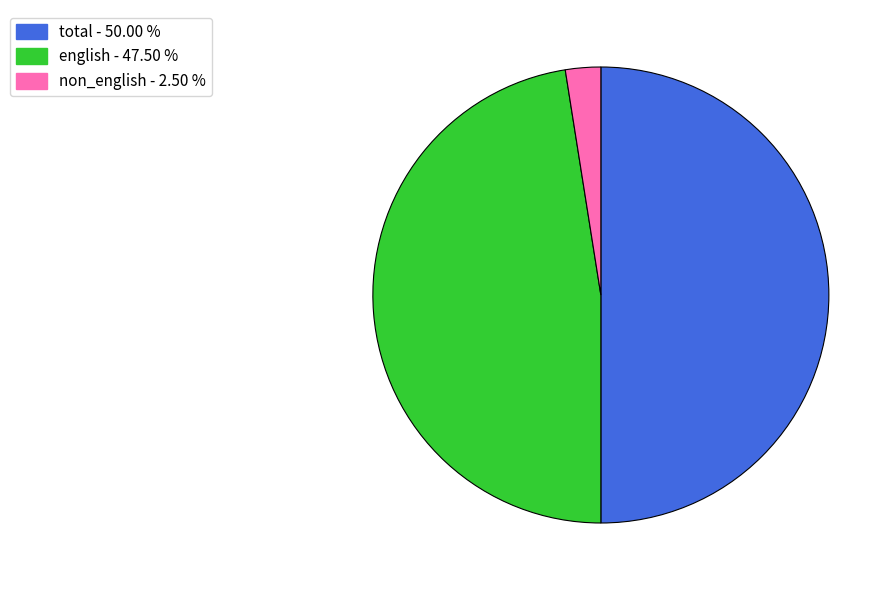

Which has a higher value, non_english - 2.50 % or total - 50.00 %?

total - 50.00 %